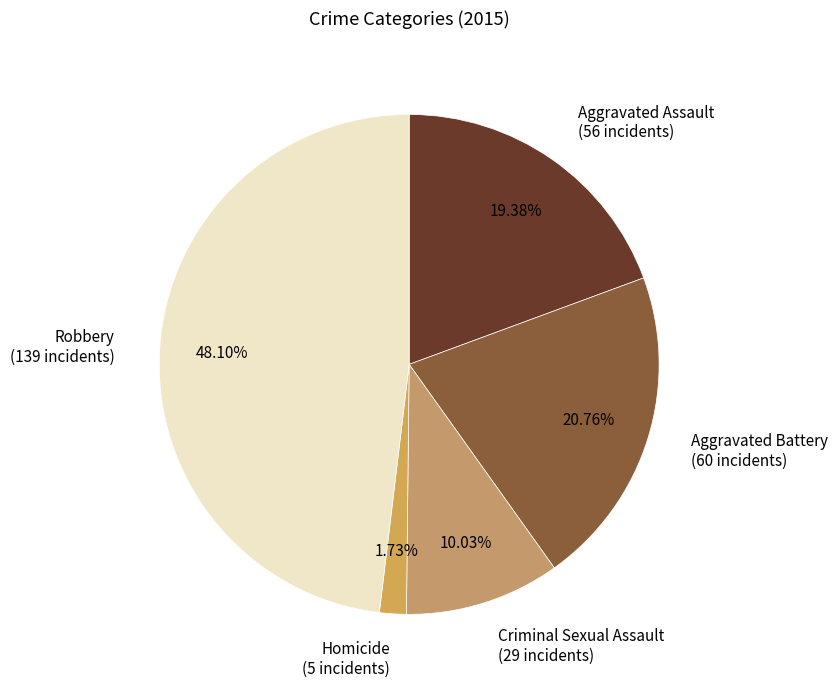

How many segments does this pie chart have?

5